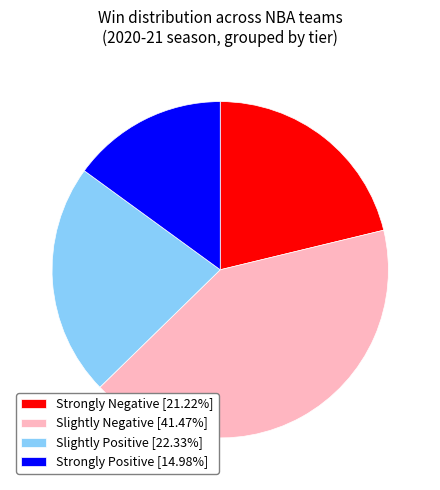

What is the ratio of the value at Slightly Positive [22.33%] to the value at Strongly Negative [21.22%]?

1.1